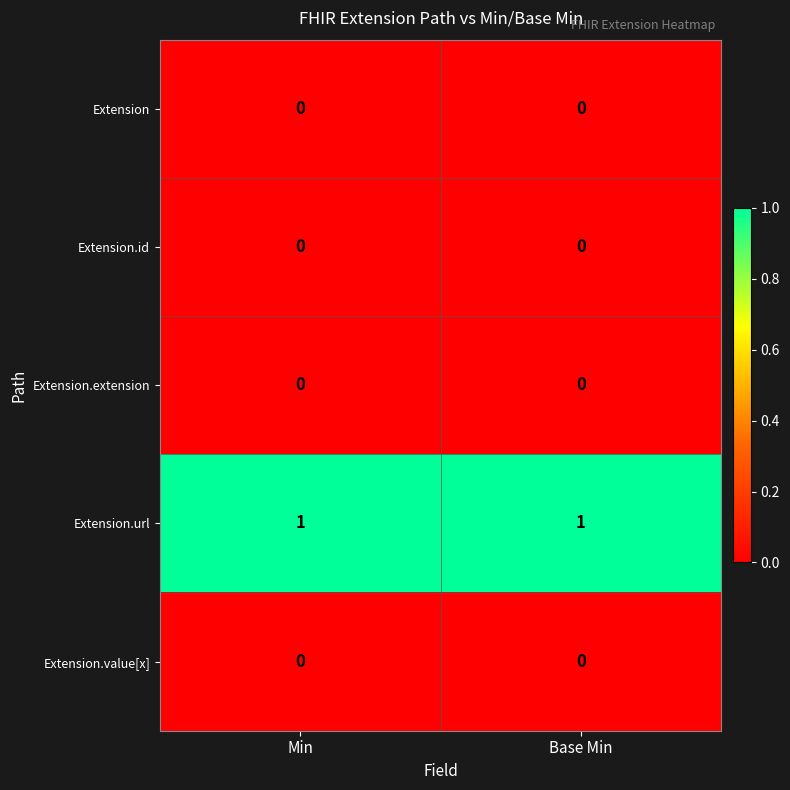

Is the value of Extension.extension at Base Min greater than the value of Extension.url at Min?

No